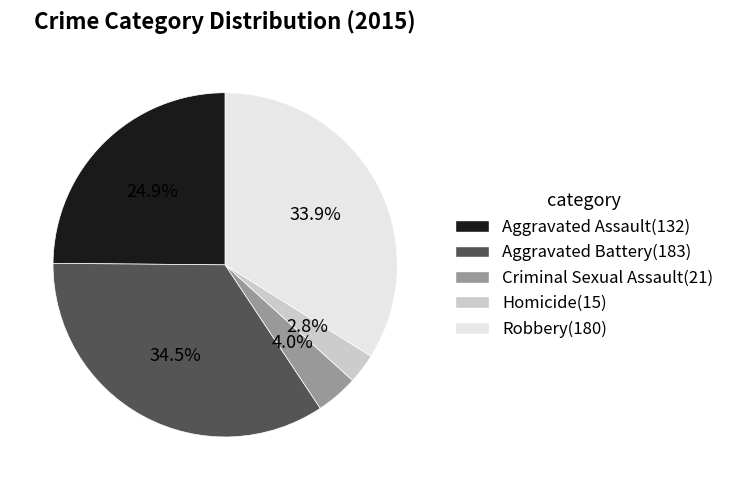

What percentage is the Criminal Sexual Assault slice, to the nearest percent?

4%